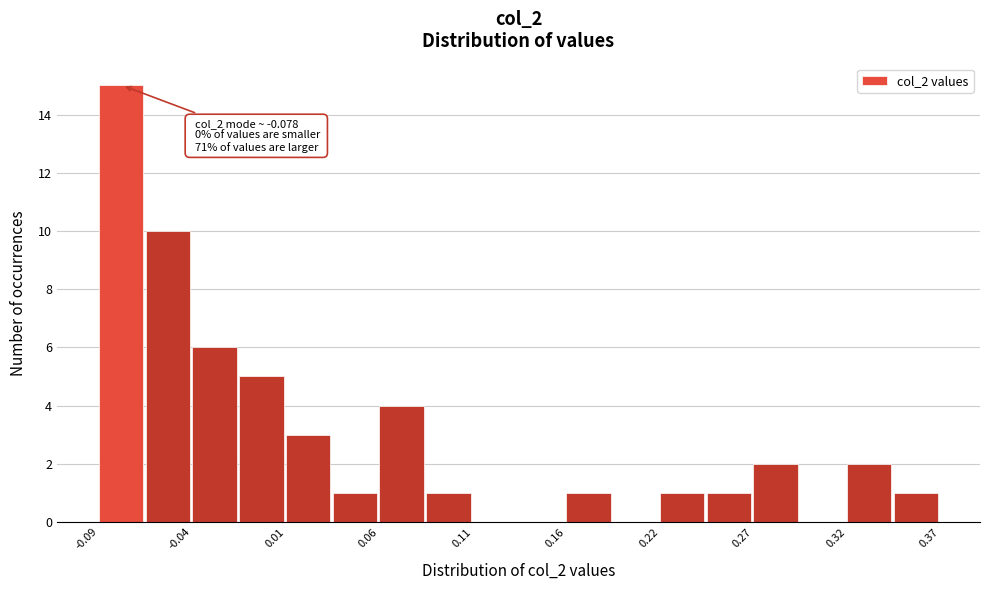

Around what value on the x-axis is the tallest bar? Give the approximate position of its centre, as read against the axis.

-0.08